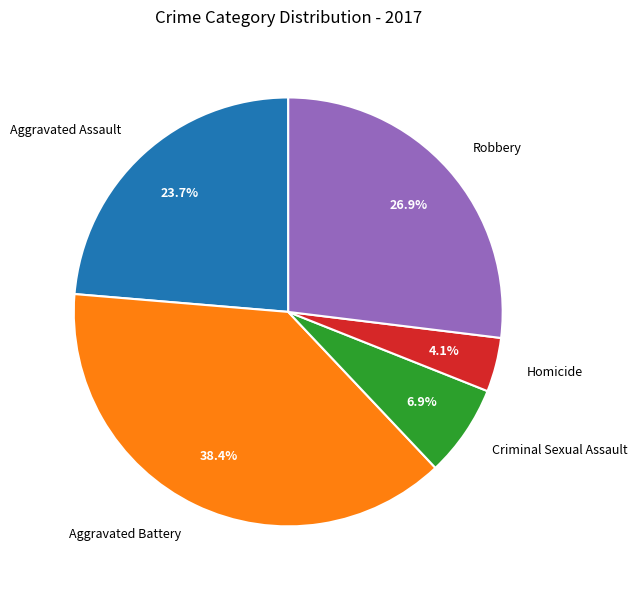

Is there a majority slice in this chart?

No